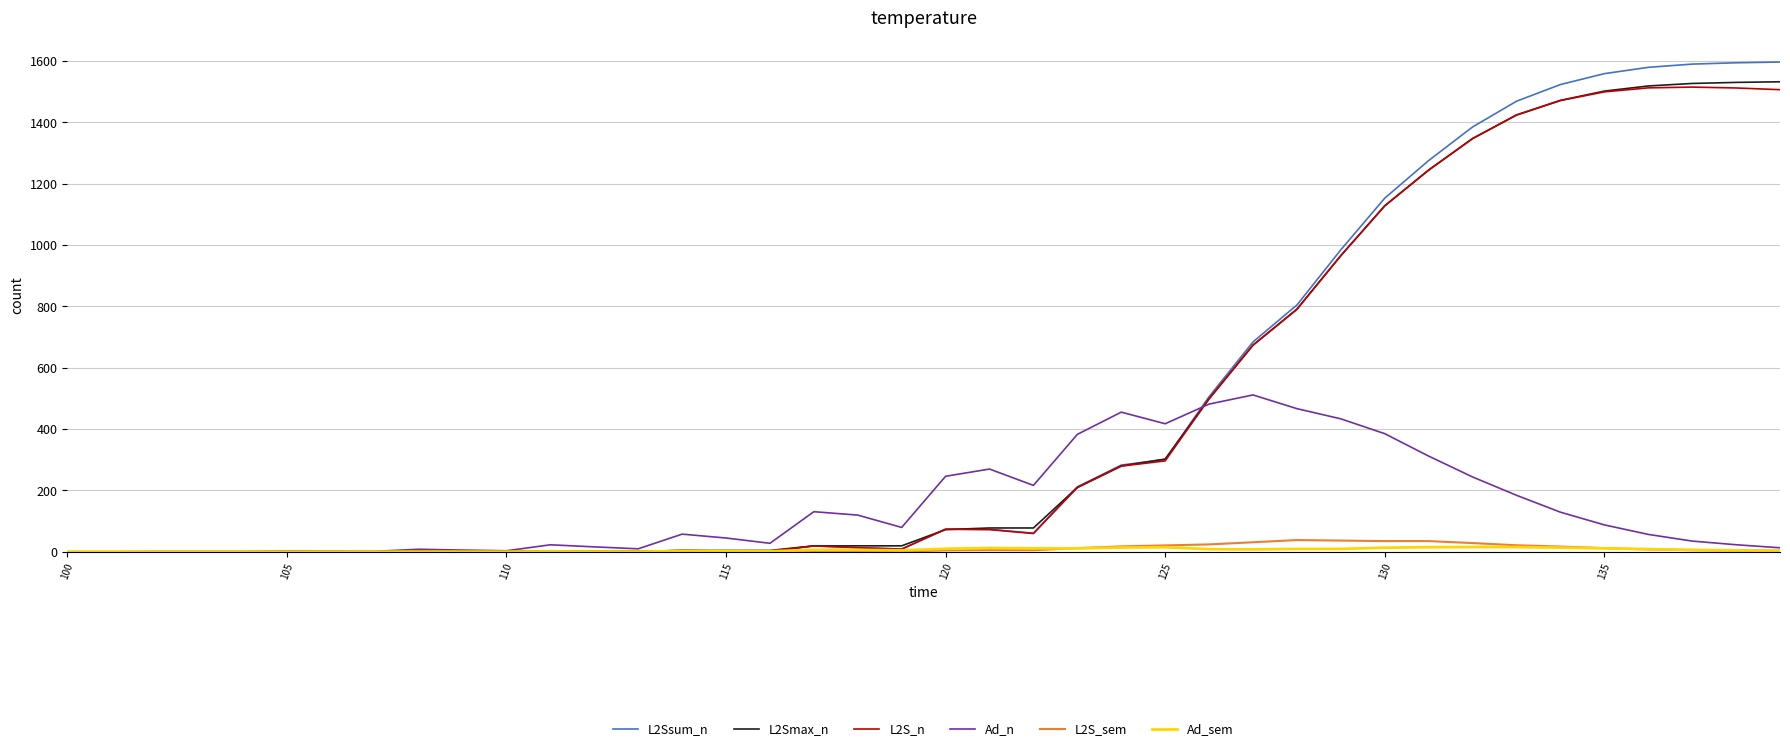

What is the highest value of the L2S_n series?

1515.1